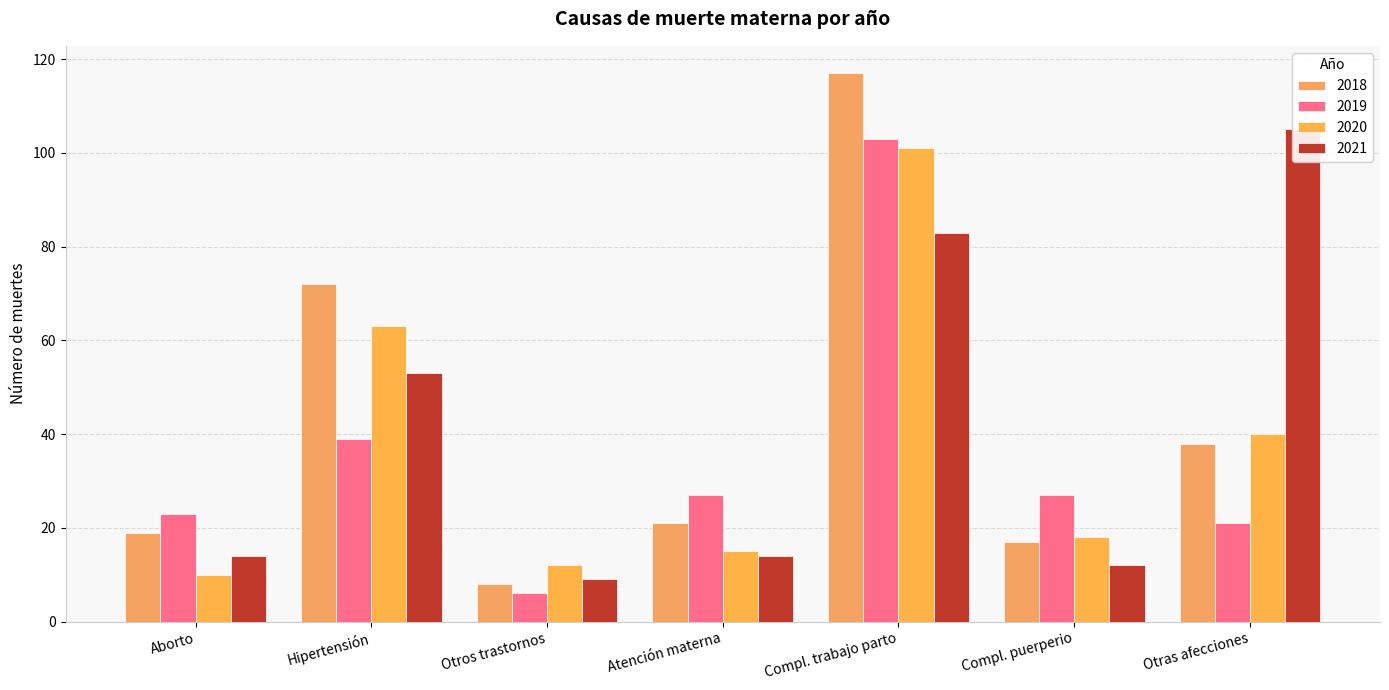

What is the lowest value of the 2019 series?

6